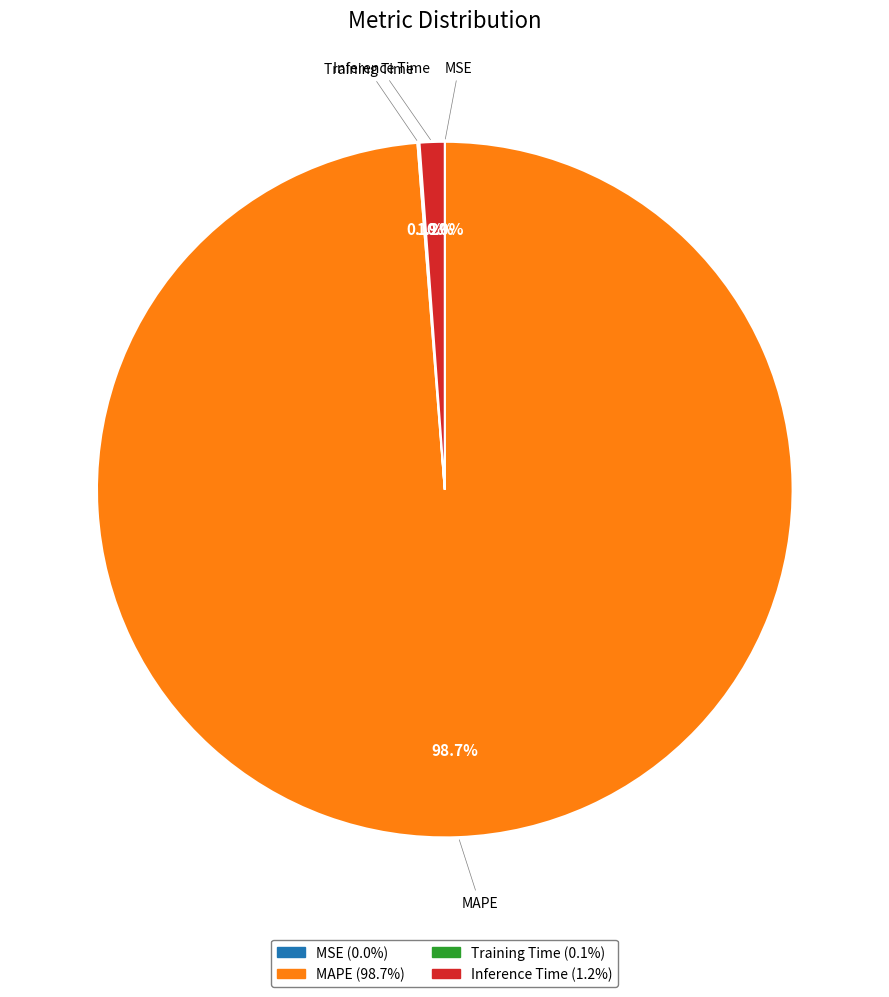

Is there any slice that represents more than half of the pie?

Yes